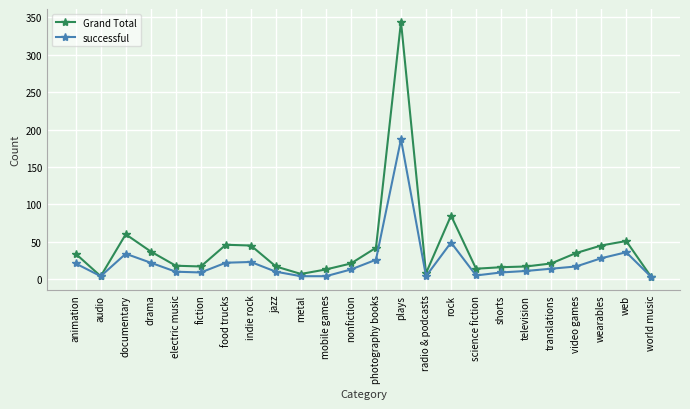

True or false: Grand Total has more than 1 points higher than both neighbors.

True